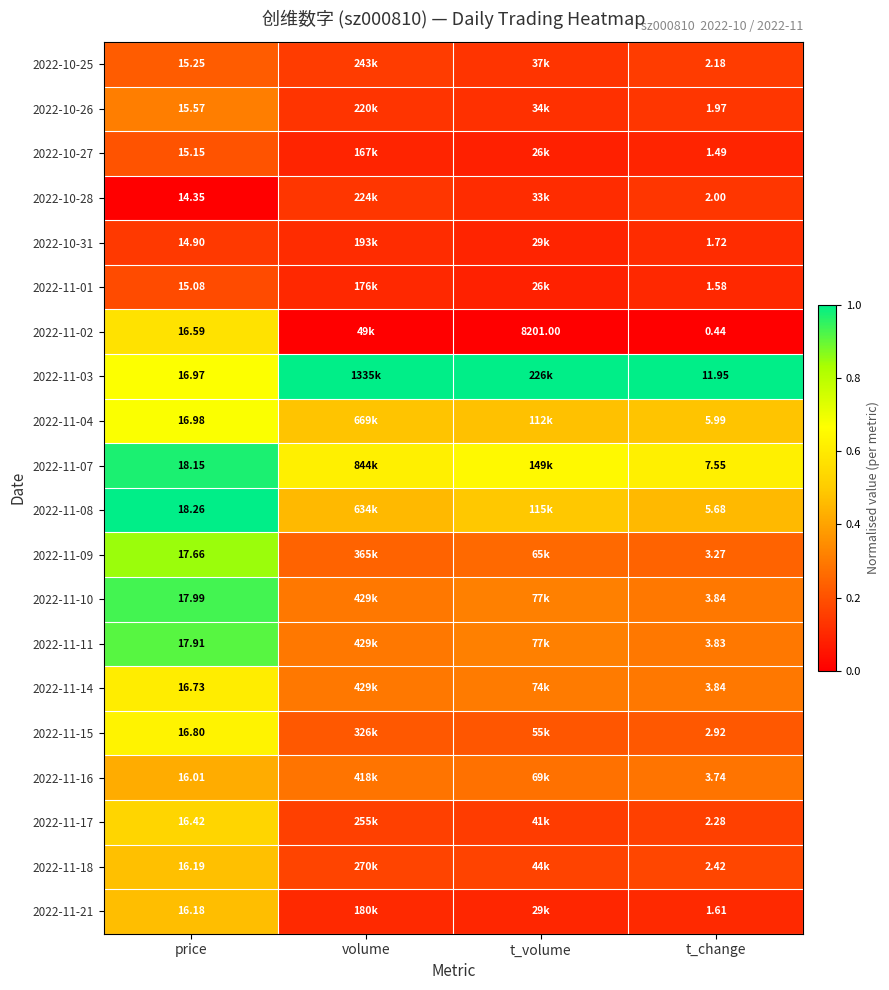

Which has a higher value, t_volume or t_change?

t_change